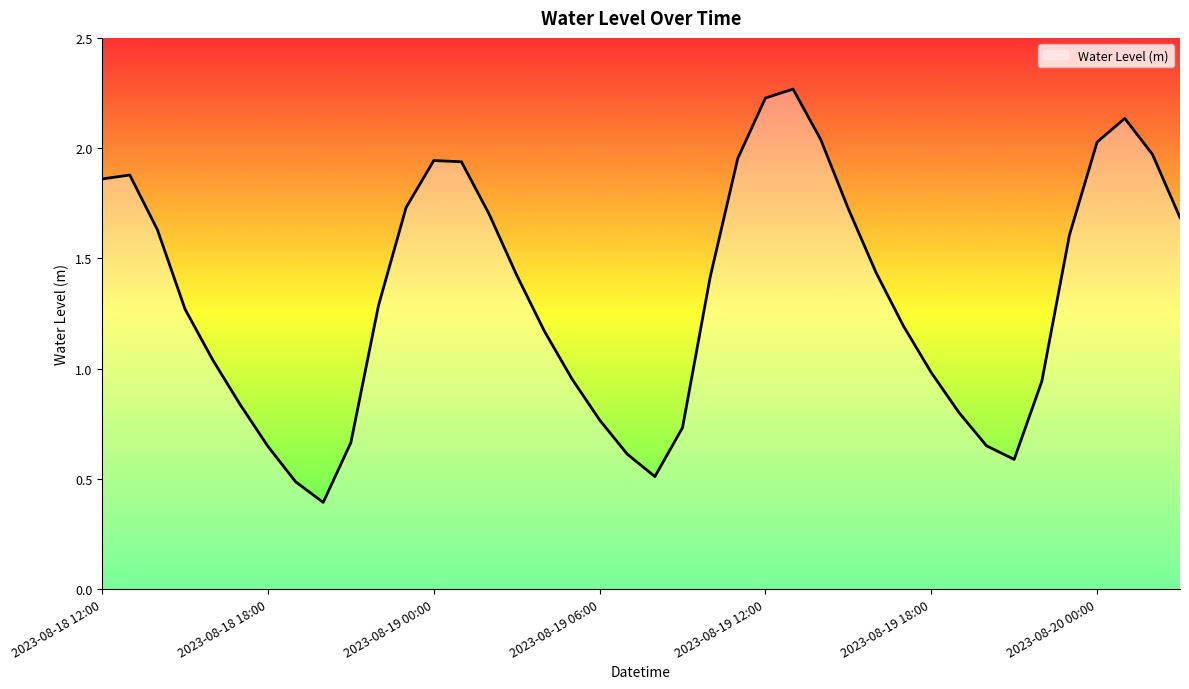

What is the smallest value displayed?

0.4